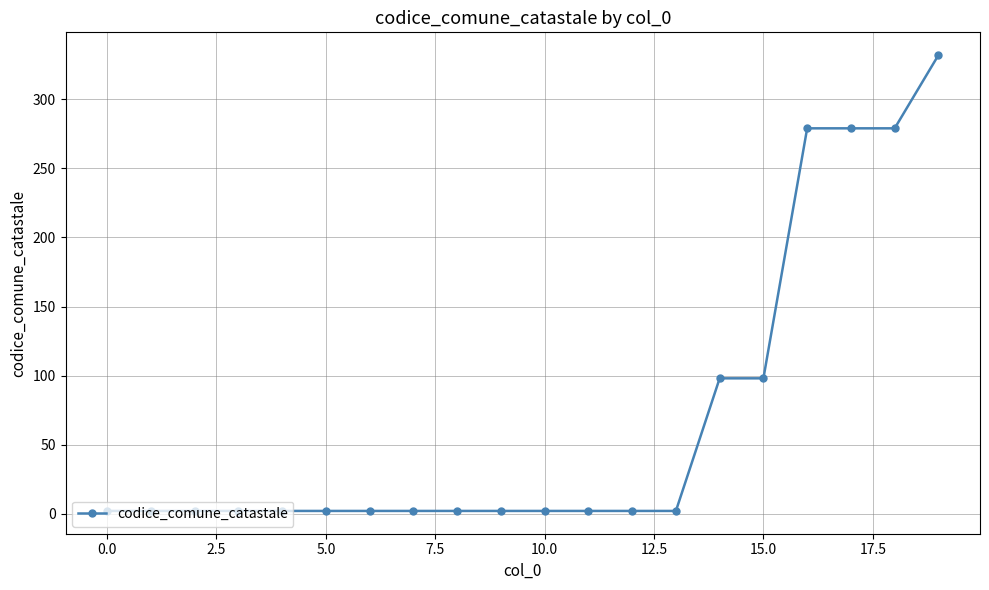

What is the difference between the maximum and minimum values?

330